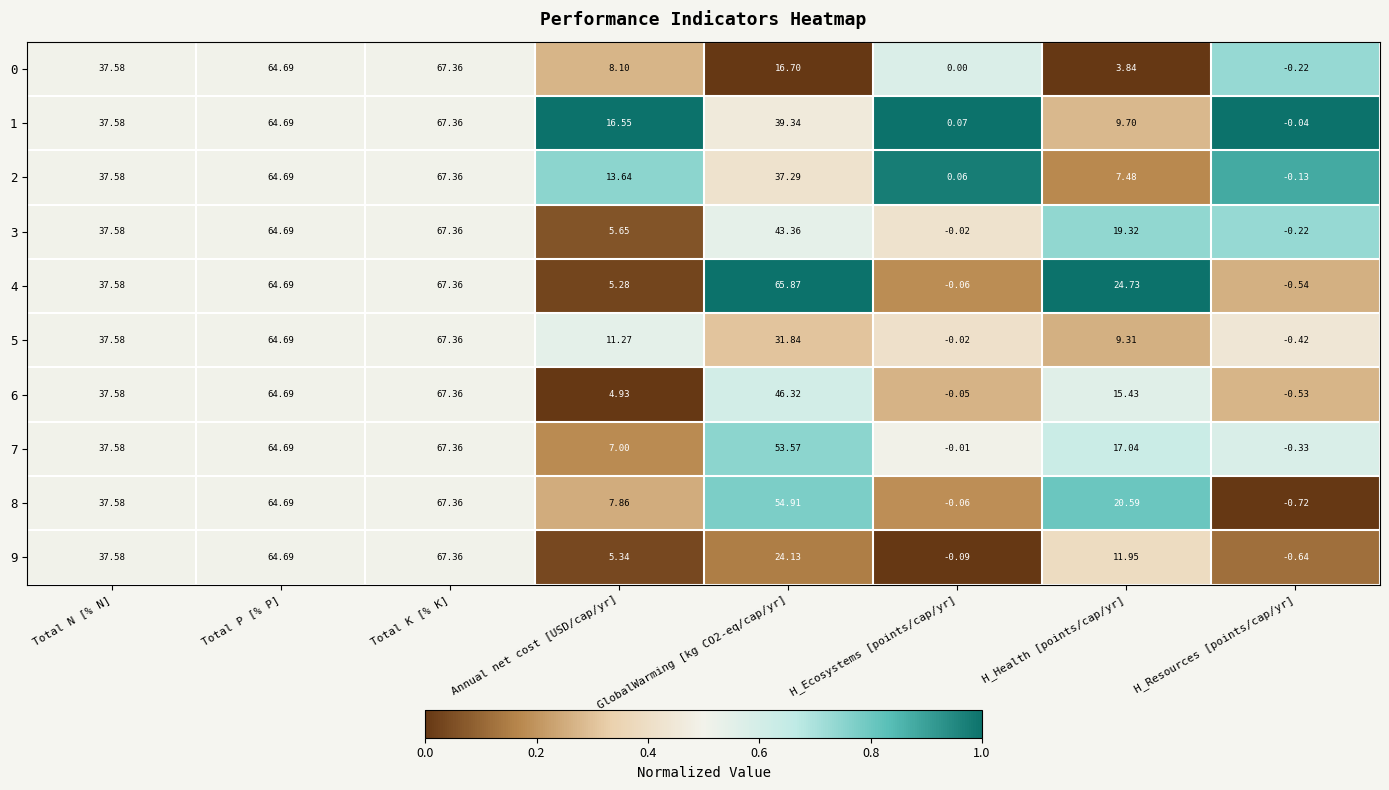

At which category is the sum across all series the highest?

Total K [% K]